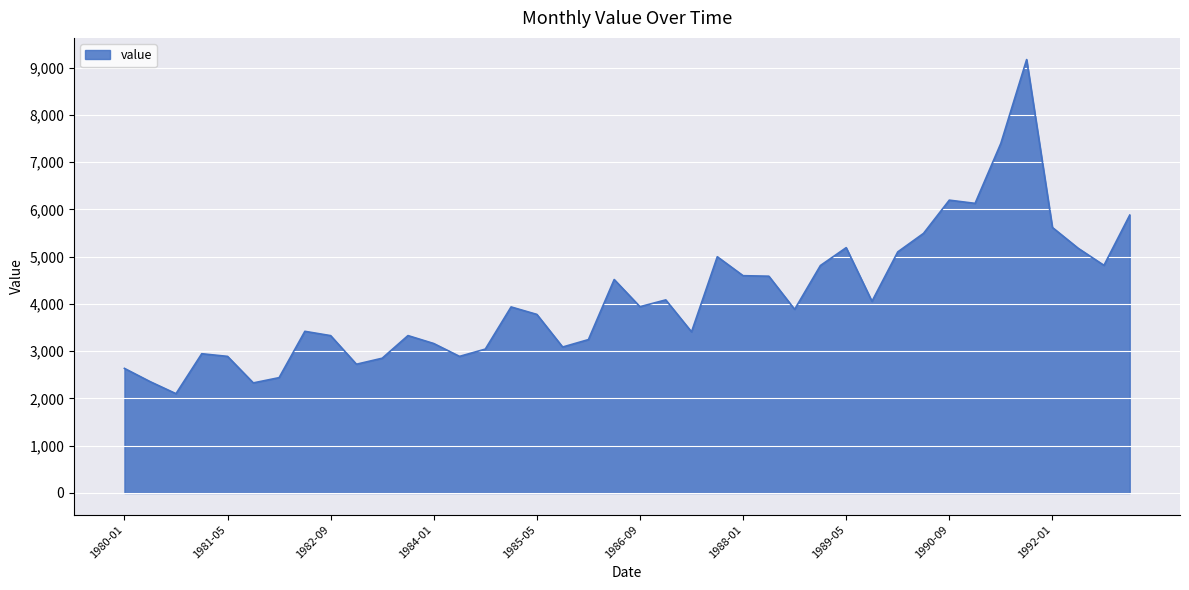

What is the average value?

4138